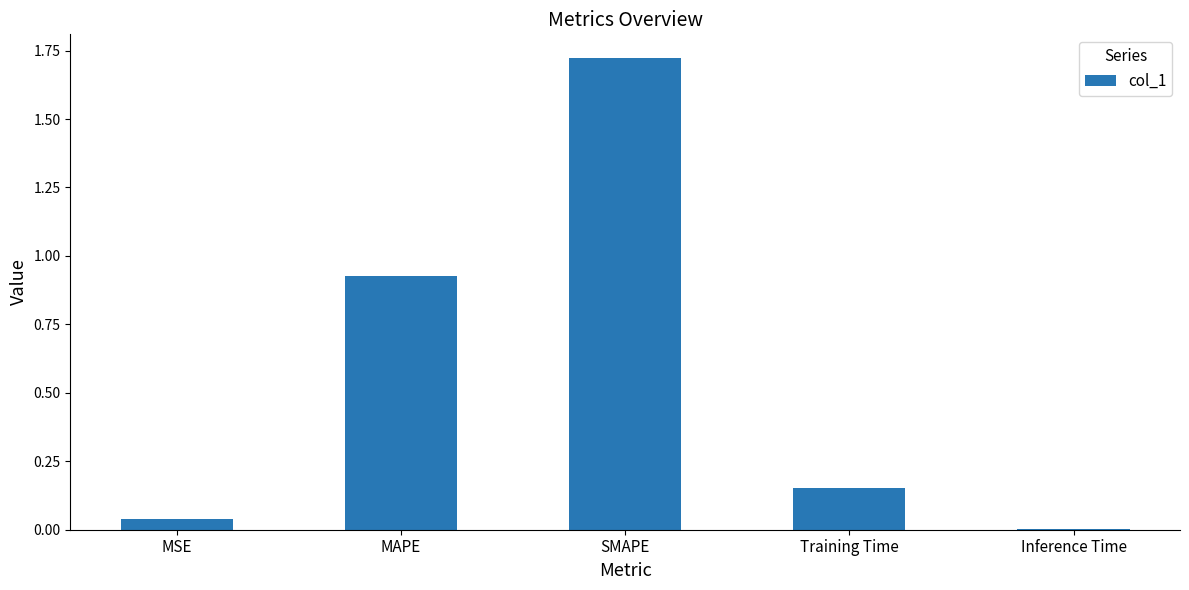

True or false: the data shows 0.0 at MSE.

True